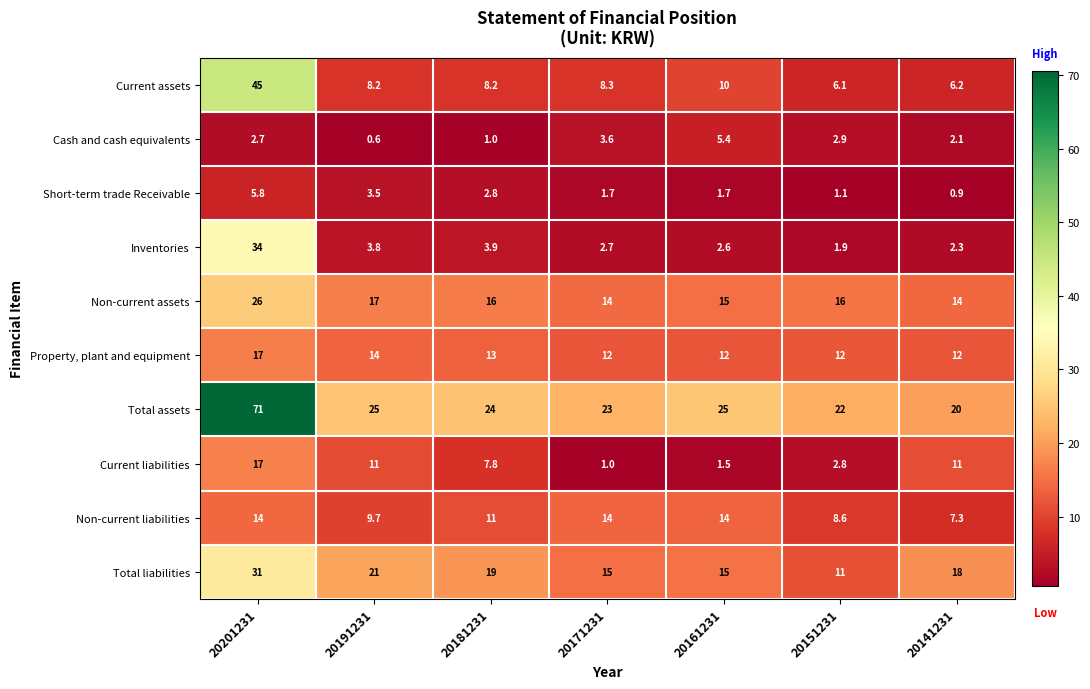

What is the smallest value displayed?

0.6